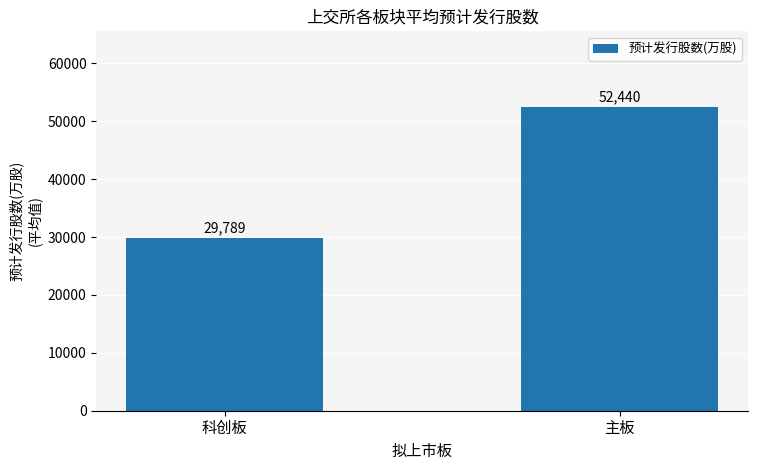

Read the value at 主板.

52440.3